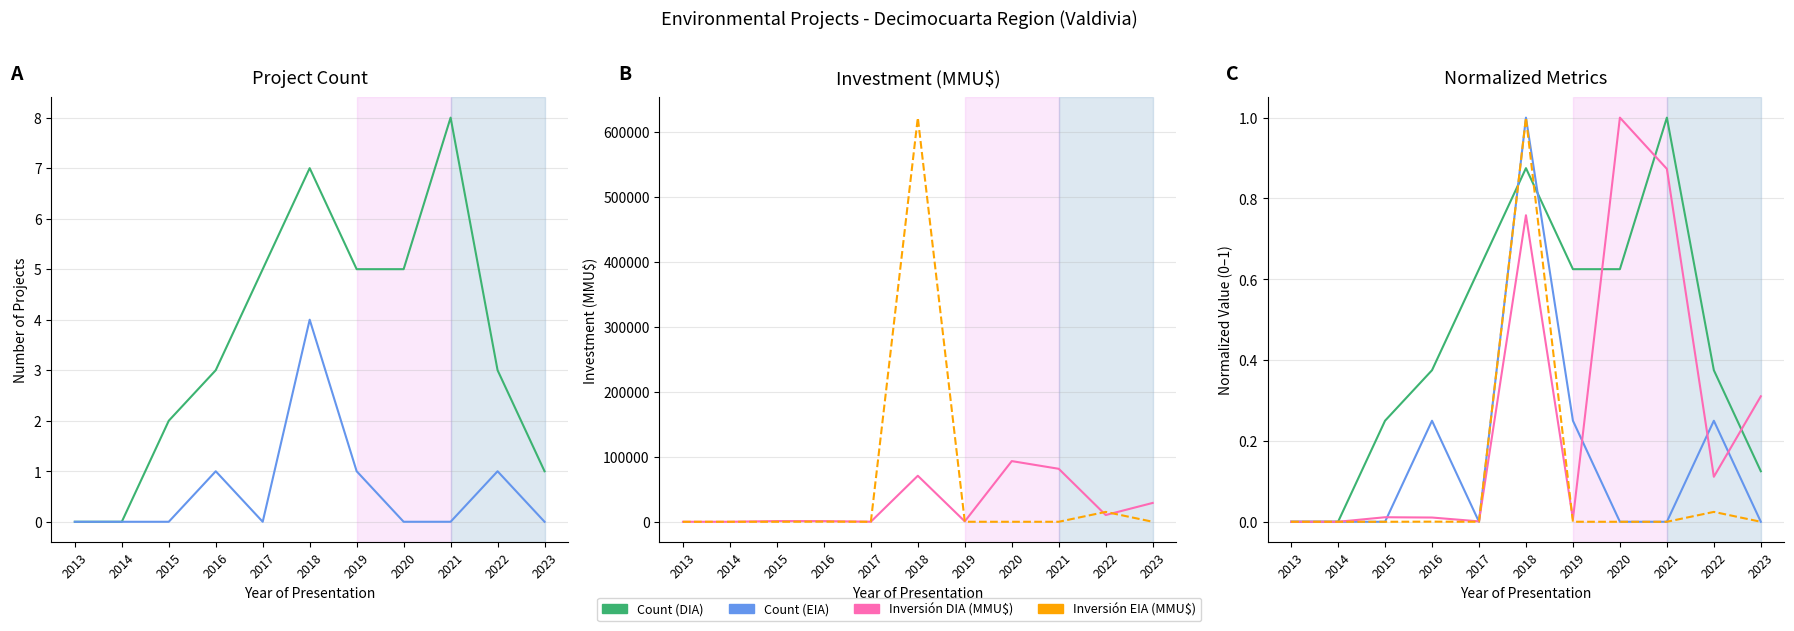

True or false: Count (EIA) has more than 1 interior local peaks.

True